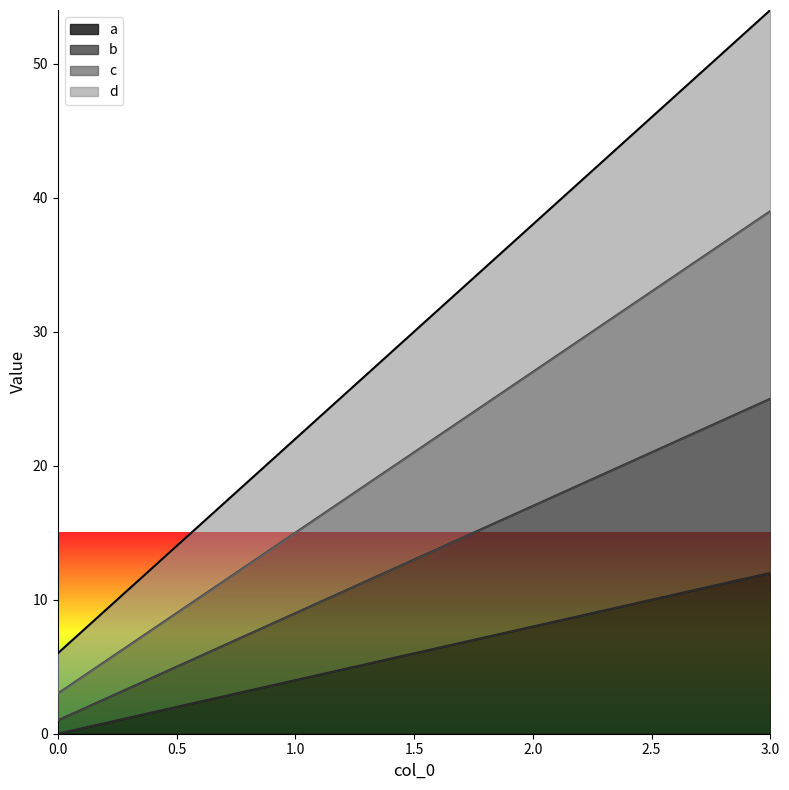

True or false: d has a value of 54 at 3.

True